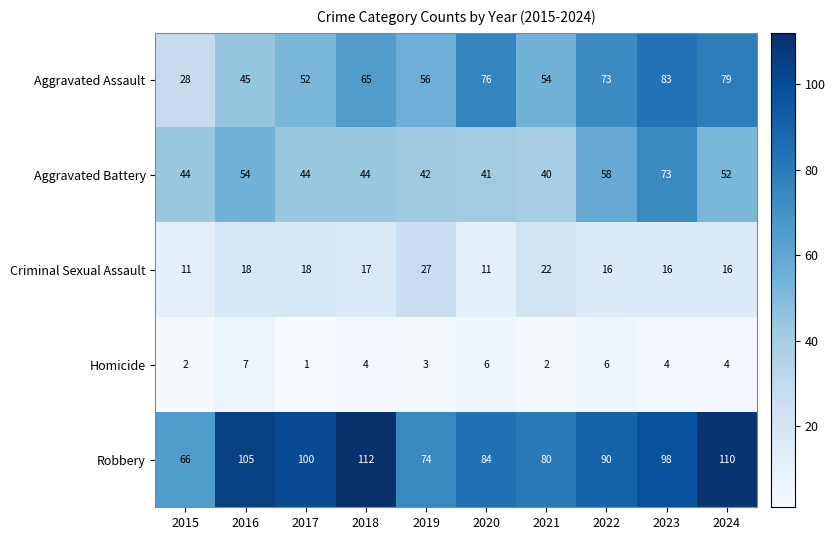

What is the sum of all Homicide values?

39